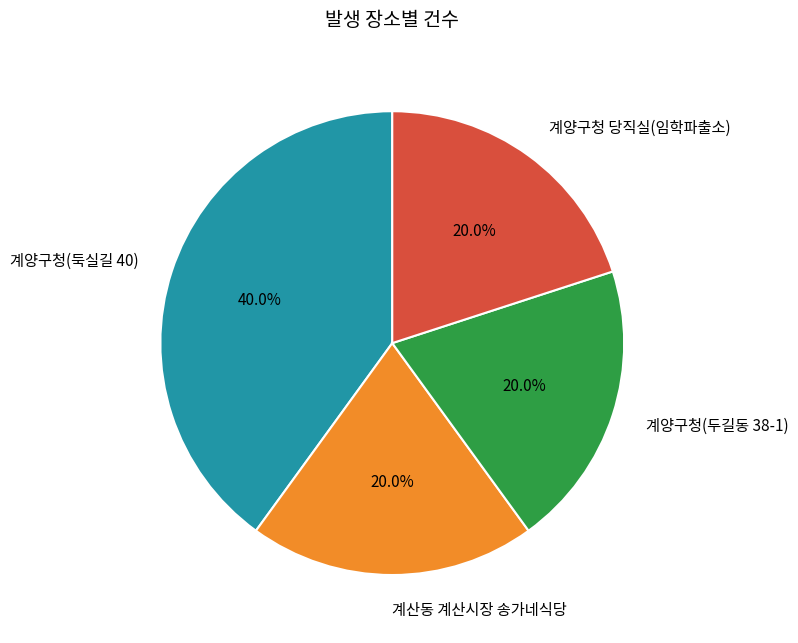

Which slice is the largest?

계양구청(둑실길 40)